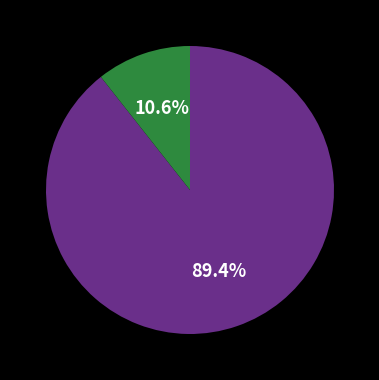

Is there a majority slice in this chart?

Yes